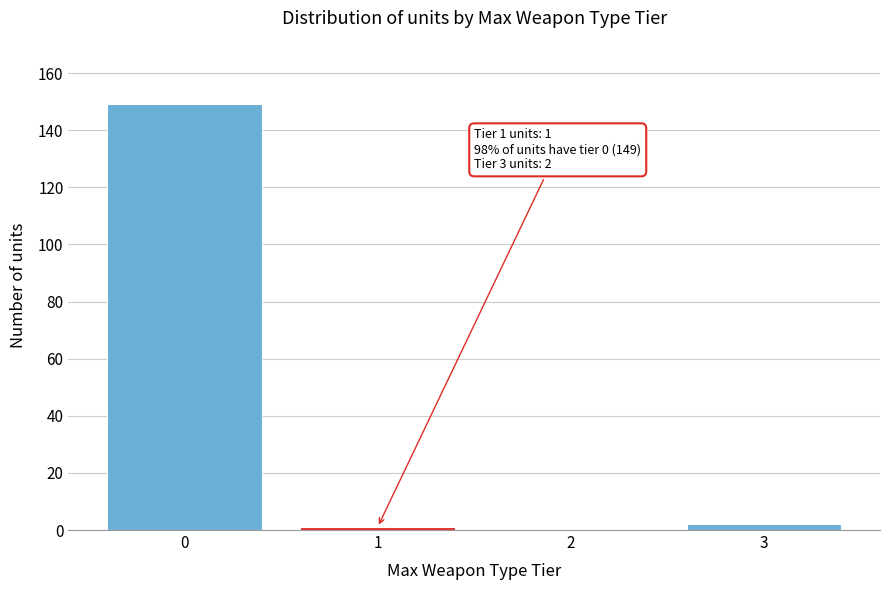

Reading right to left, what are all the values shown in this chart?

3=2	2=0	1=1	0=149